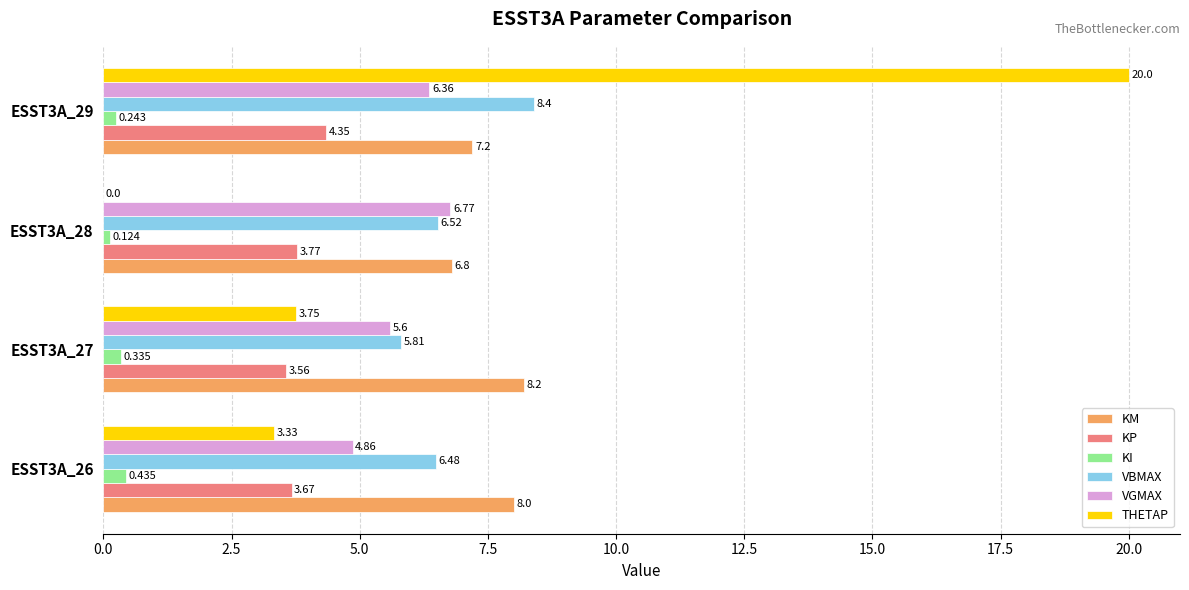

How many series are shown in this chart?

6